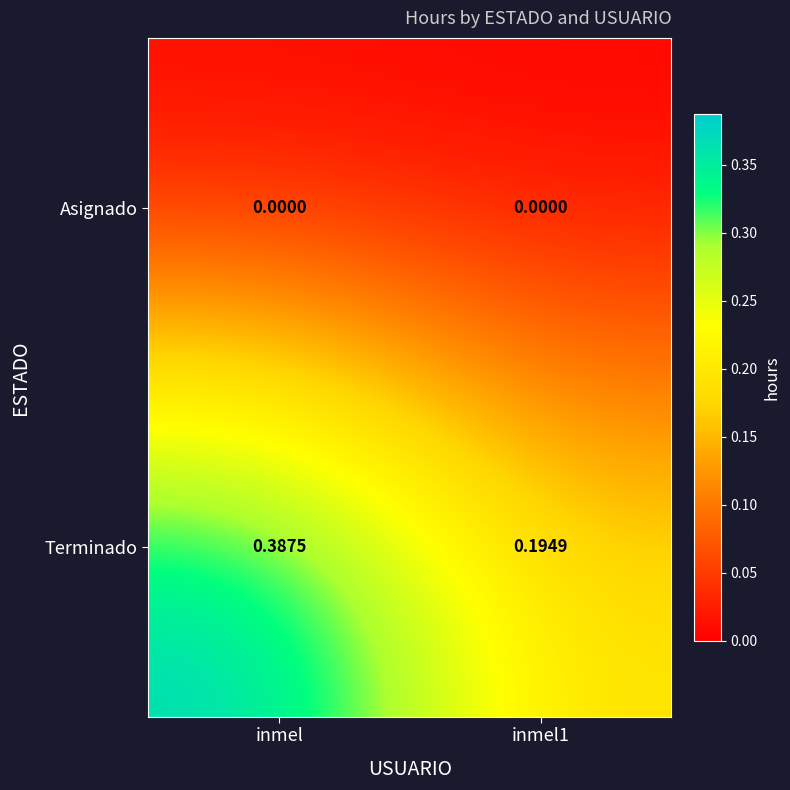

List the series in order of their peak value, lowest first.

Asignado, Terminado